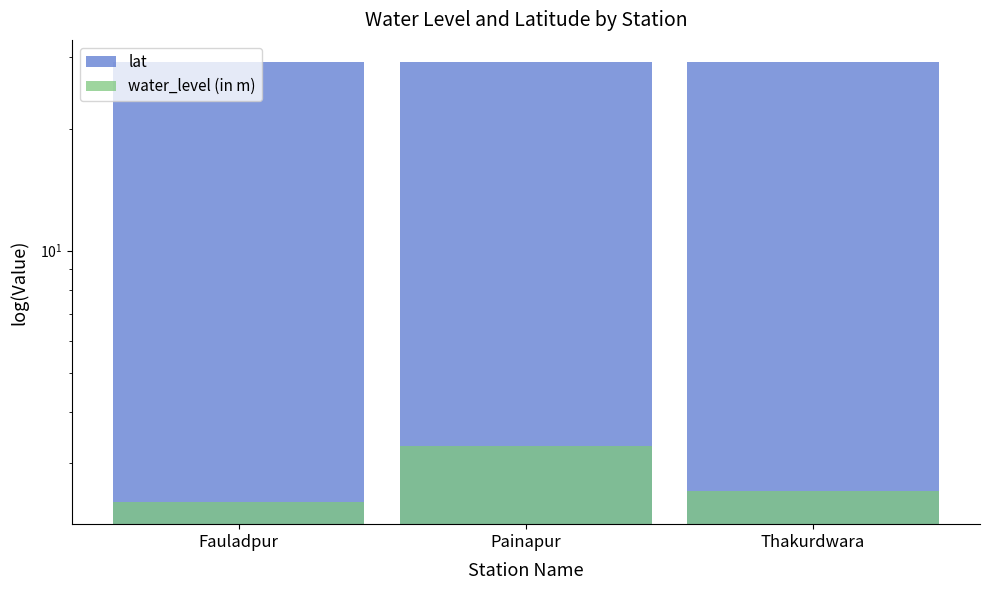

What position from the left is Thakurdwara?

3